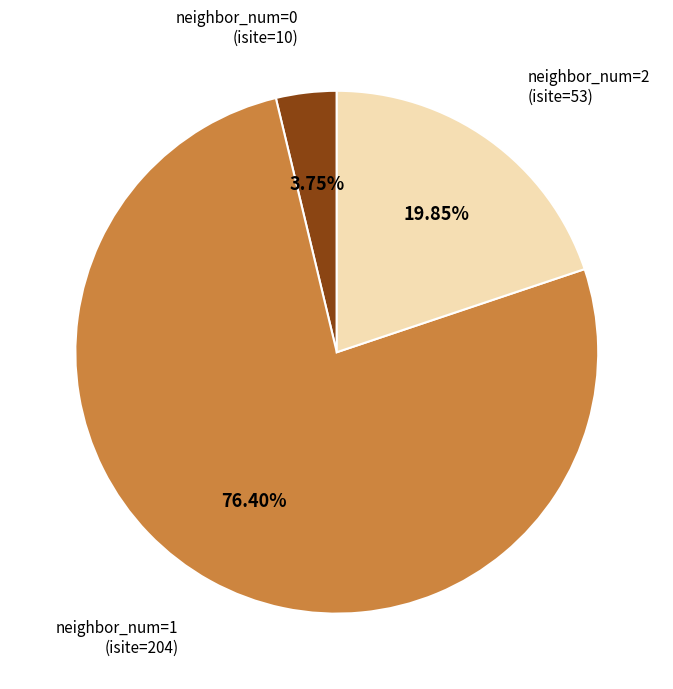

Is there any slice that represents more than half of the pie?

Yes